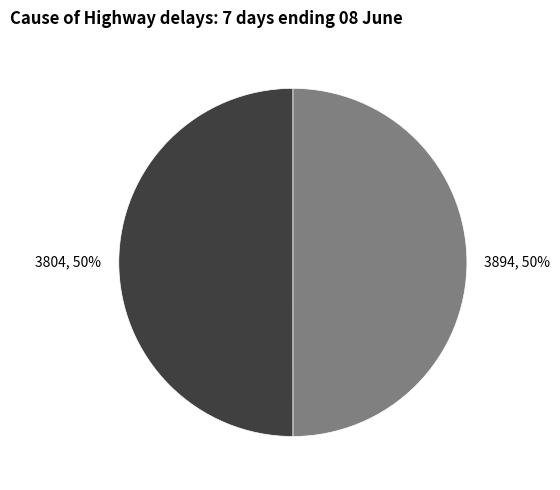

How many segments does this pie chart have?

2